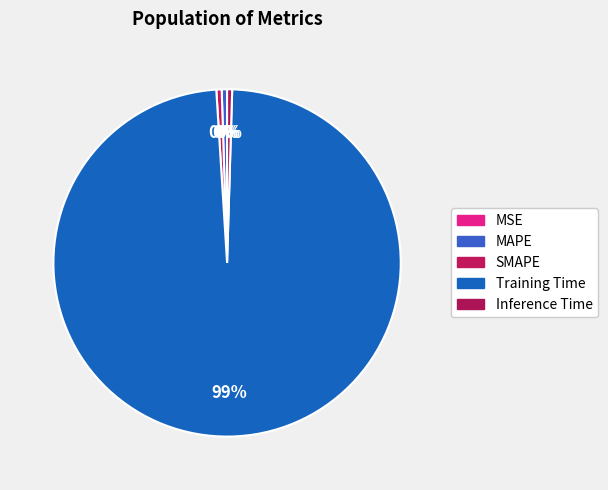

Is it true that MAPE is 9% of the pie?

False